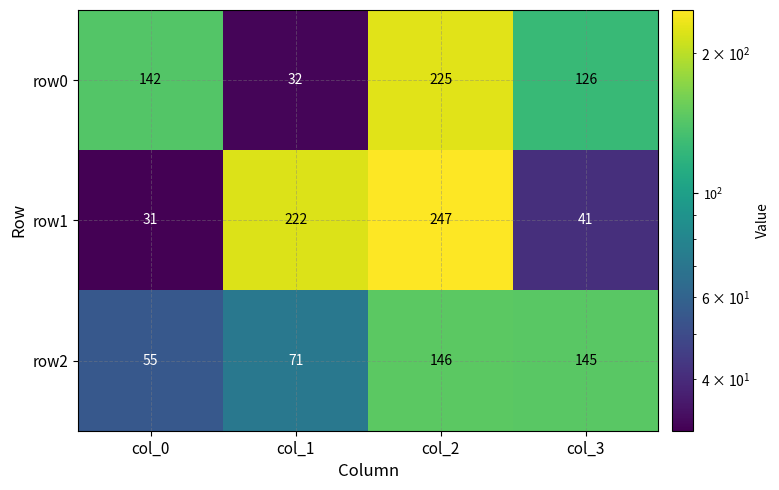

What is the difference between the highest and lowest values at col_3?

104